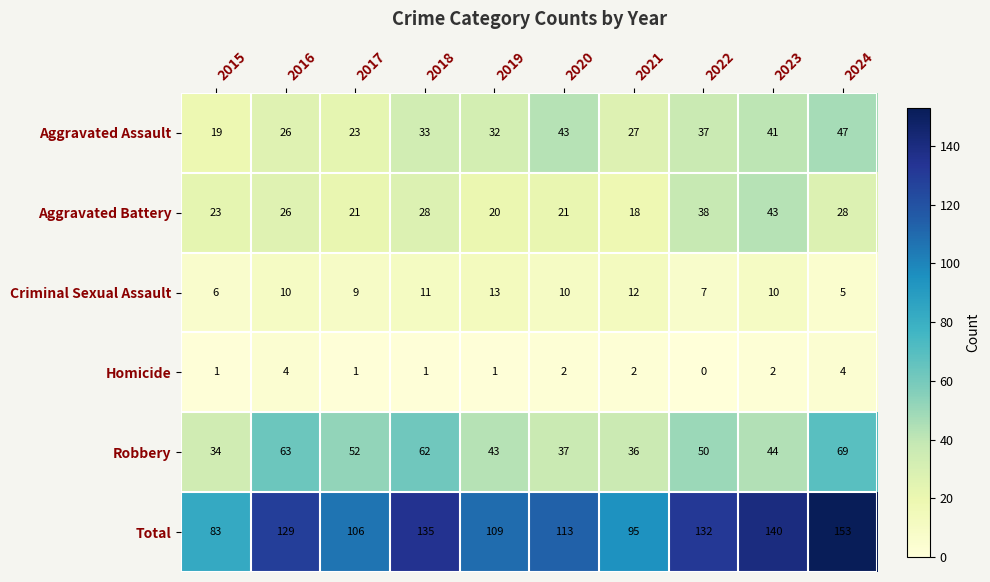

Between 2017 and 2023, which series saw the biggest shift?

Total